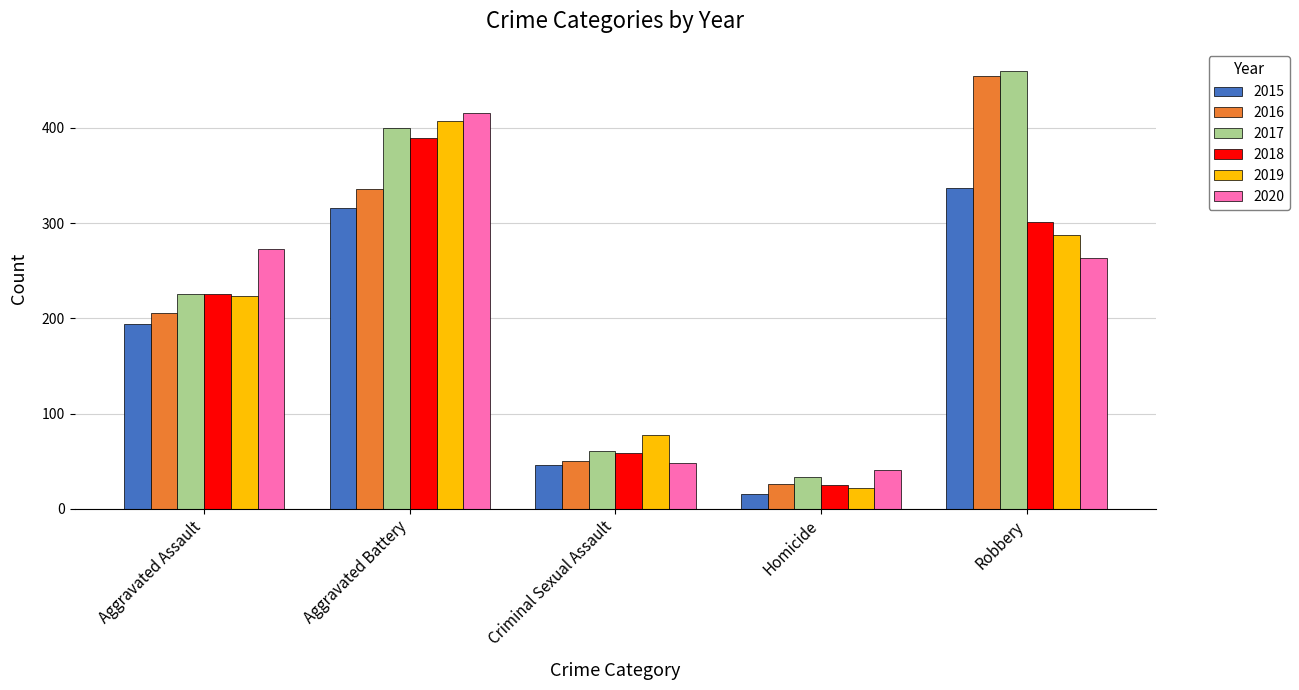

Reading left to right, extract all data points from this chart.

2015: Aggravated Assault=194	Aggravated Battery=316	Criminal Sexual Assault=46	Homicide=15	Robbery=337
2016: Aggravated Assault=206	Aggravated Battery=336	Criminal Sexual Assault=50	Homicide=26	Robbery=454
2017: Aggravated Assault=225	Aggravated Battery=400	Criminal Sexual Assault=61	Homicide=33	Robbery=460
2018: Aggravated Assault=225	Aggravated Battery=389	Criminal Sexual Assault=59	Homicide=25	Robbery=301
2019: Aggravated Assault=223	Aggravated Battery=407	Criminal Sexual Assault=77	Homicide=22	Robbery=287
2020: Aggravated Assault=273	Aggravated Battery=416	Criminal Sexual Assault=48	Homicide=41	Robbery=263